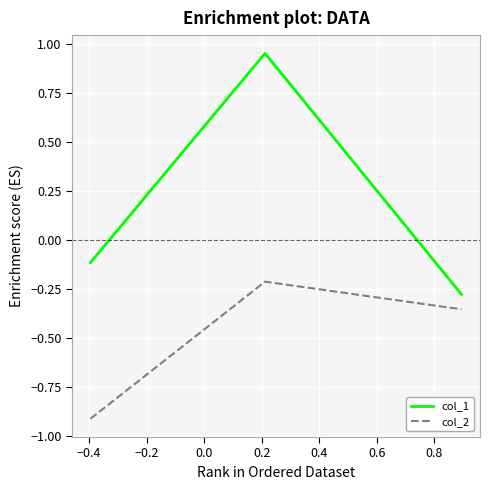

Rank the series by their maximum value, from lowest to highest.

col_2, col_1